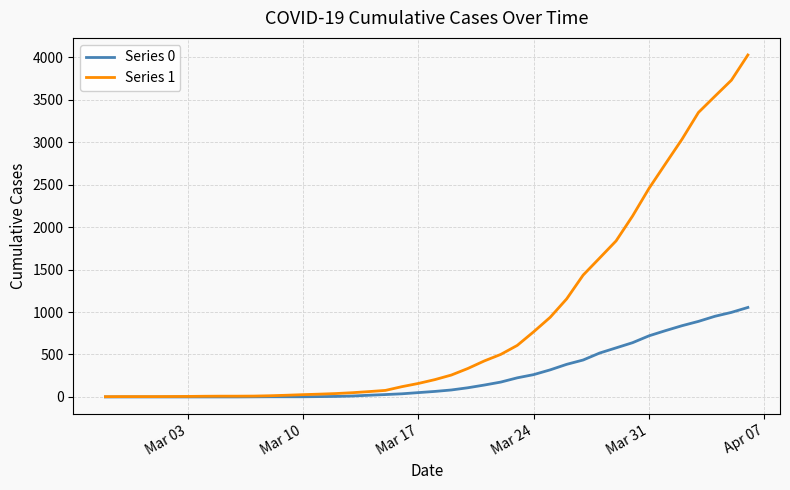

List the series in order of their overall mean, highest first.

Series 1, Series 0